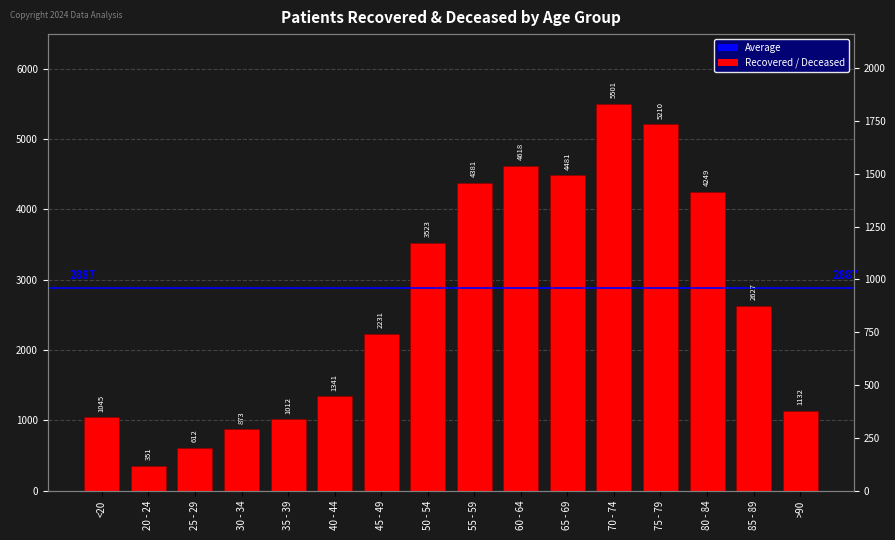

Count the number of categories in the chart.

16